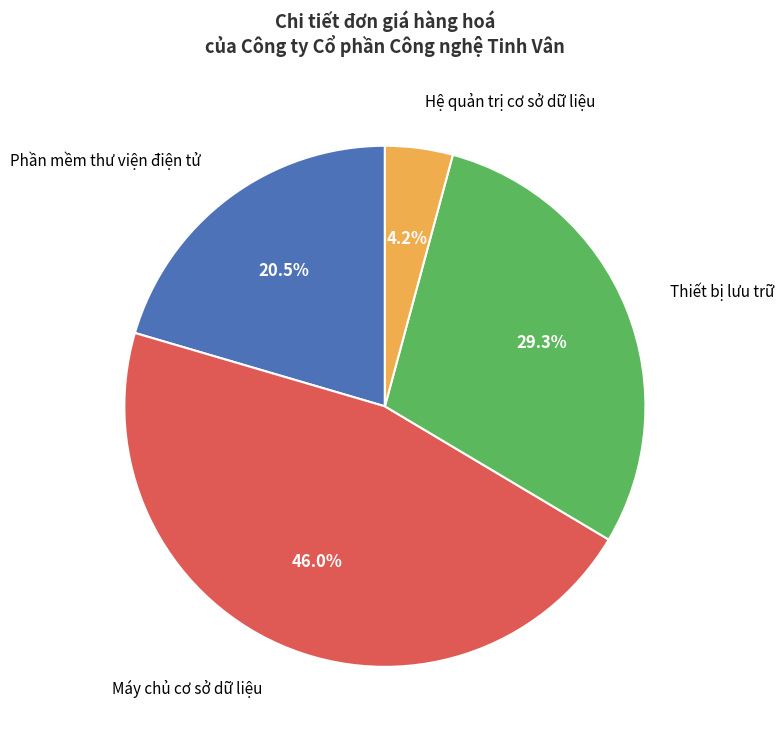

Between Máy chủ cơ sở dữ liệu and Thiết bị lưu trữ, which is larger?

Máy chủ cơ sở dữ liệu